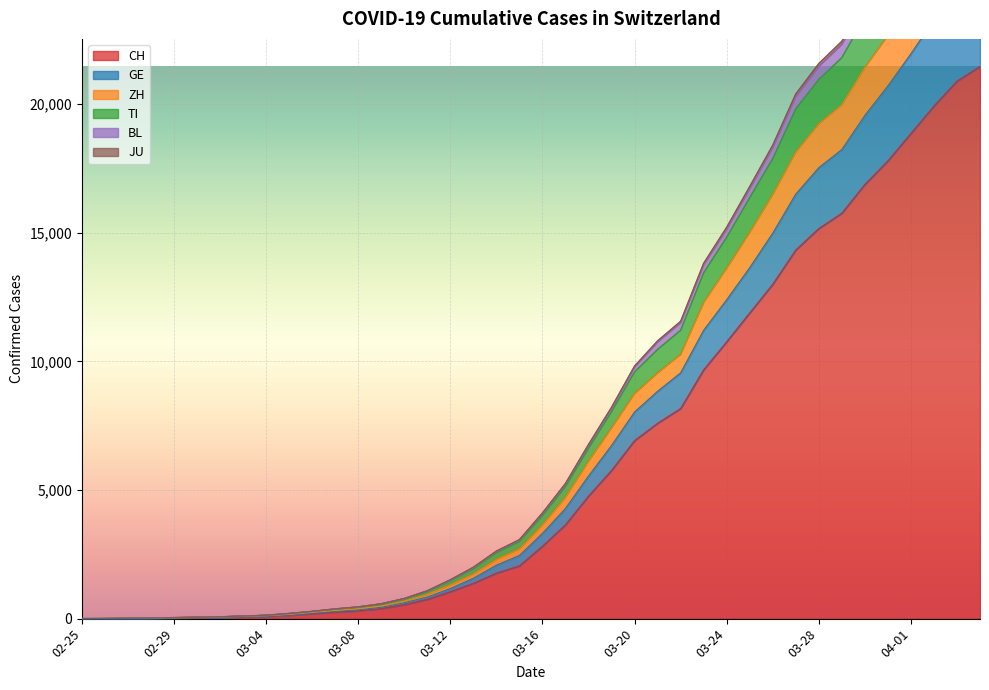

True or false: TI and GE cross at least once.

False